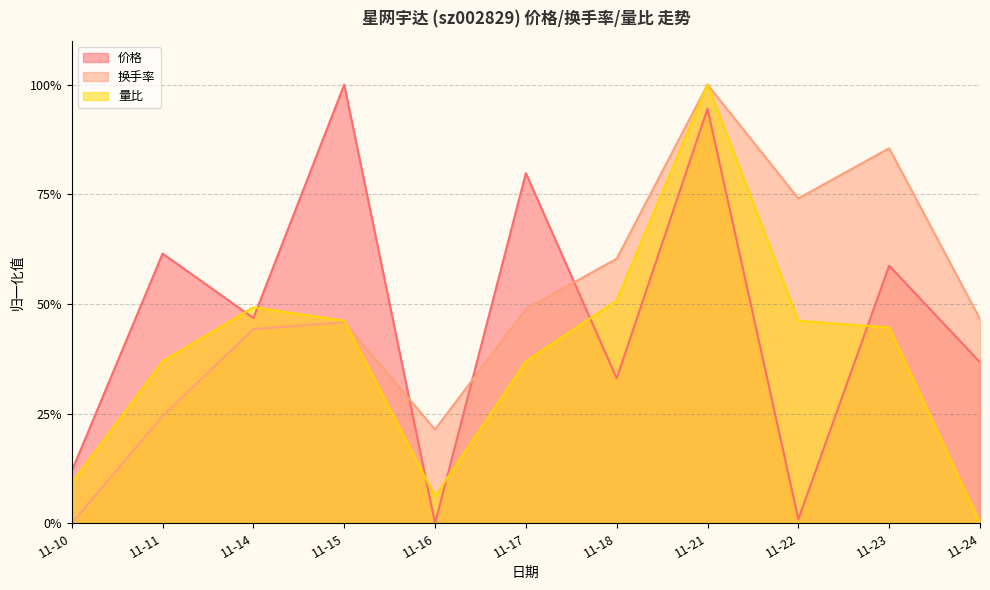

At 11-18, list the series in order from smallest to largest.

价格, 量比, 换手率